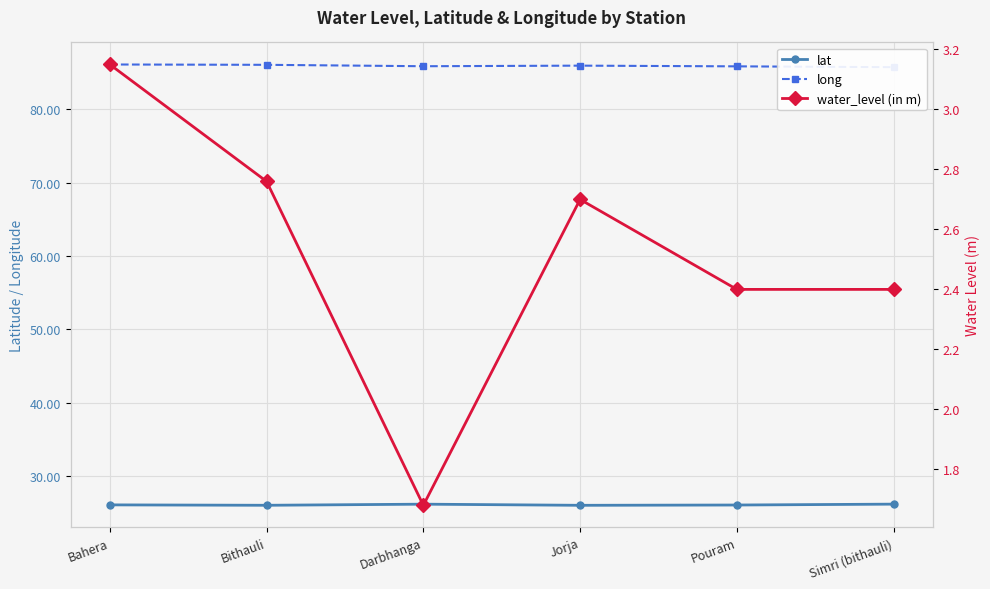

At Darbhanga, list the series in order from largest to smallest.

long, lat, water_level (in m)